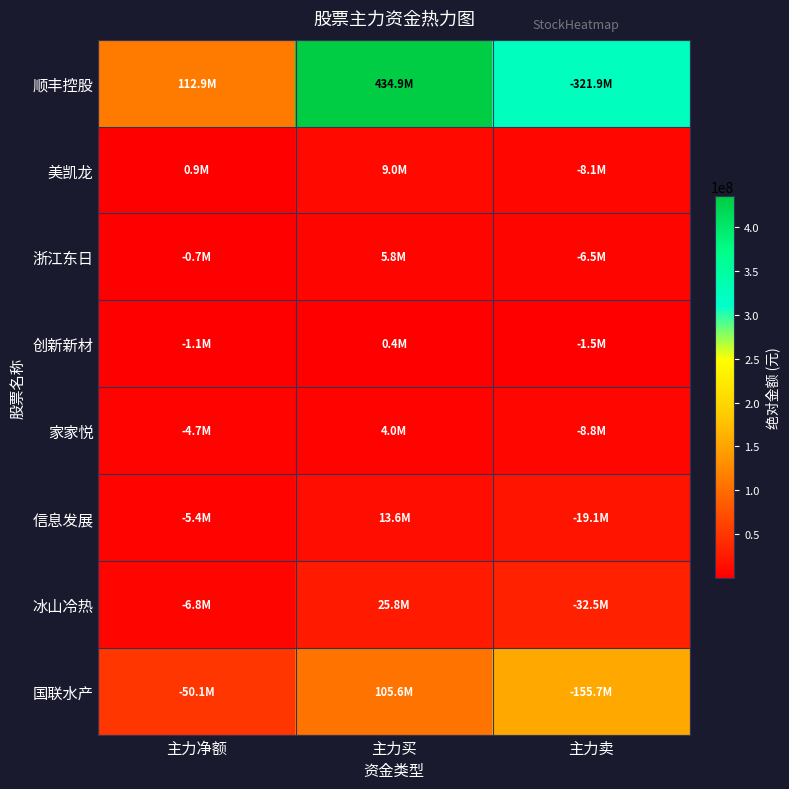

Between 主力买 and 主力卖, which series saw the biggest shift?

顺丰控股